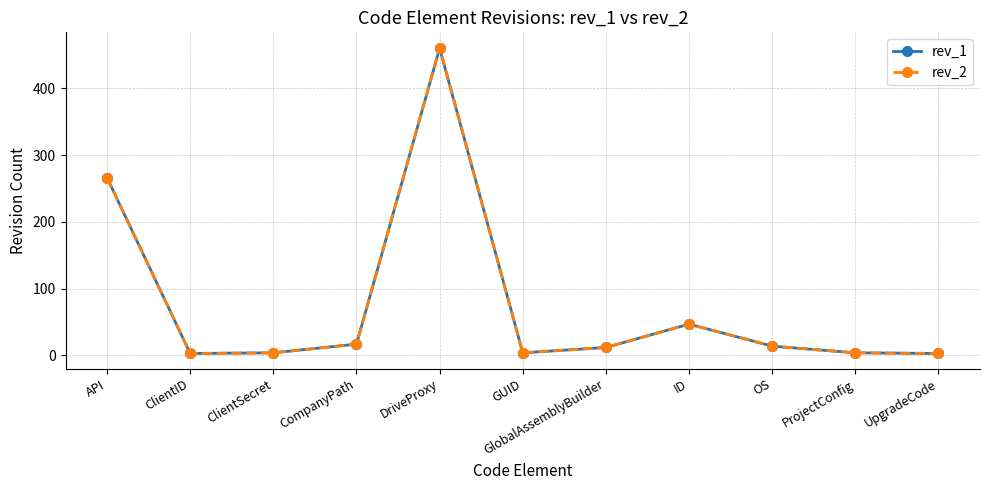

At which label does rev_2 reach its peak?

DriveProxy